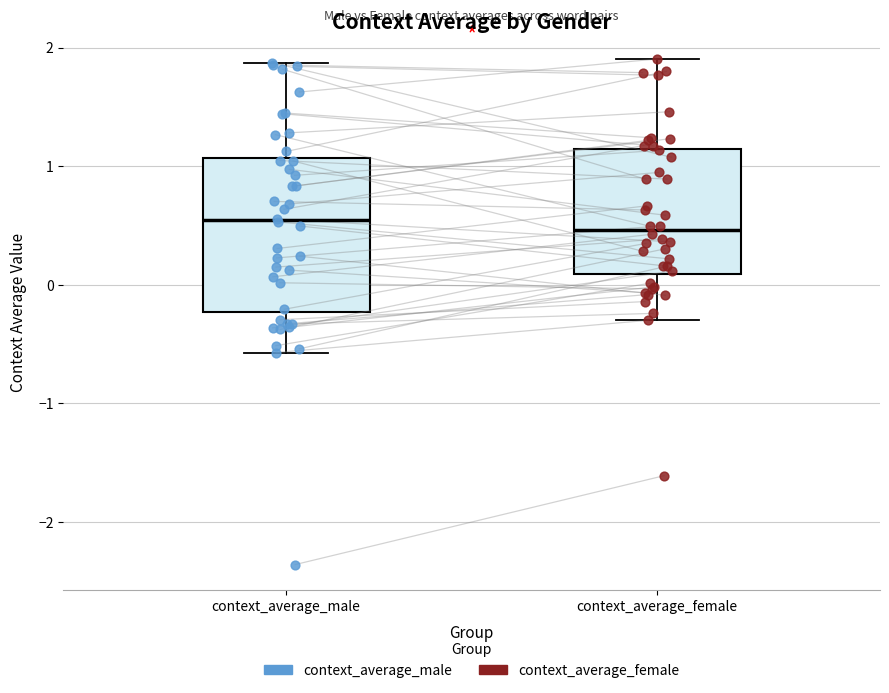

Where does the upper whisker of the box for context_average_male end on the y-axis? The values are not printed on the chart, so give them approximately, as read against the axis.

1.9